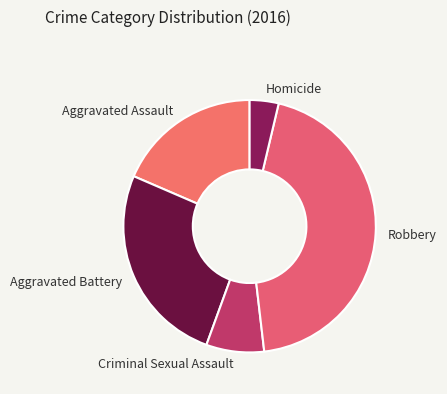

What is the ratio of the value at Robbery to the value at Homicide?

12.0